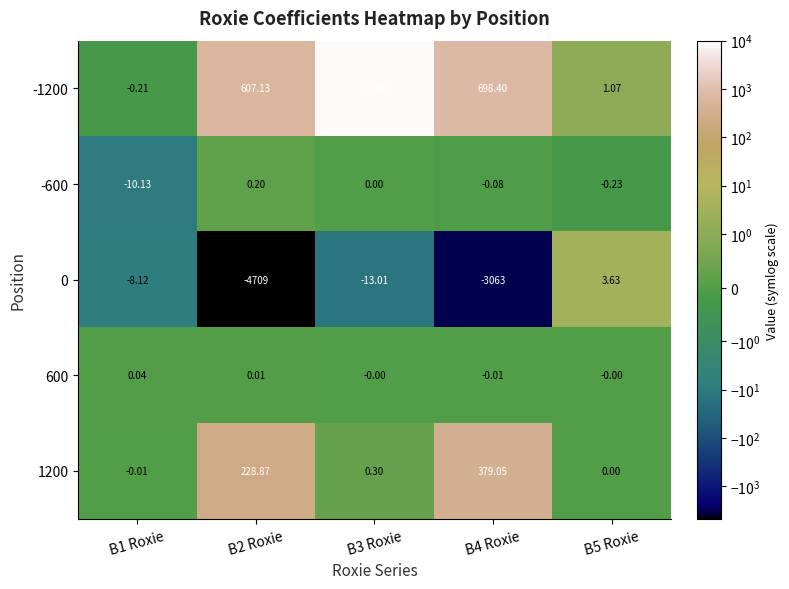

At which category is the sum across all series the highest?

B3 Roxie